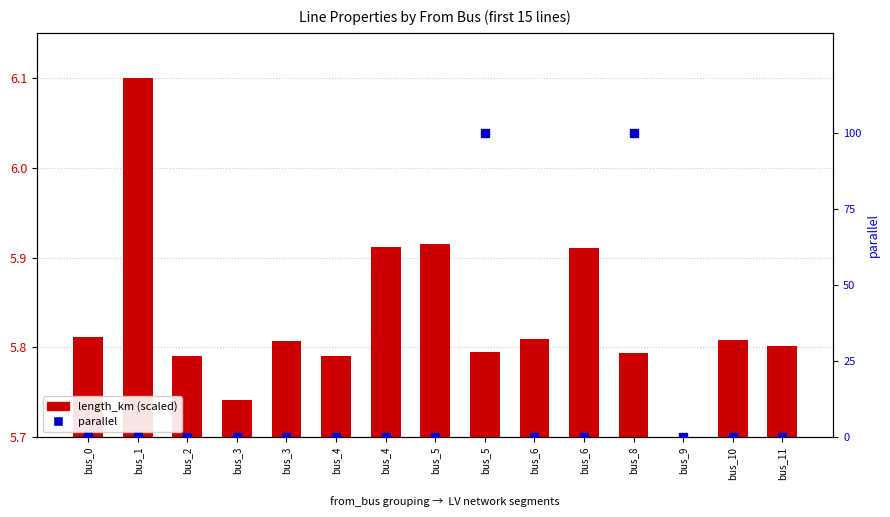

Which series contains the highest Y value?

parallel